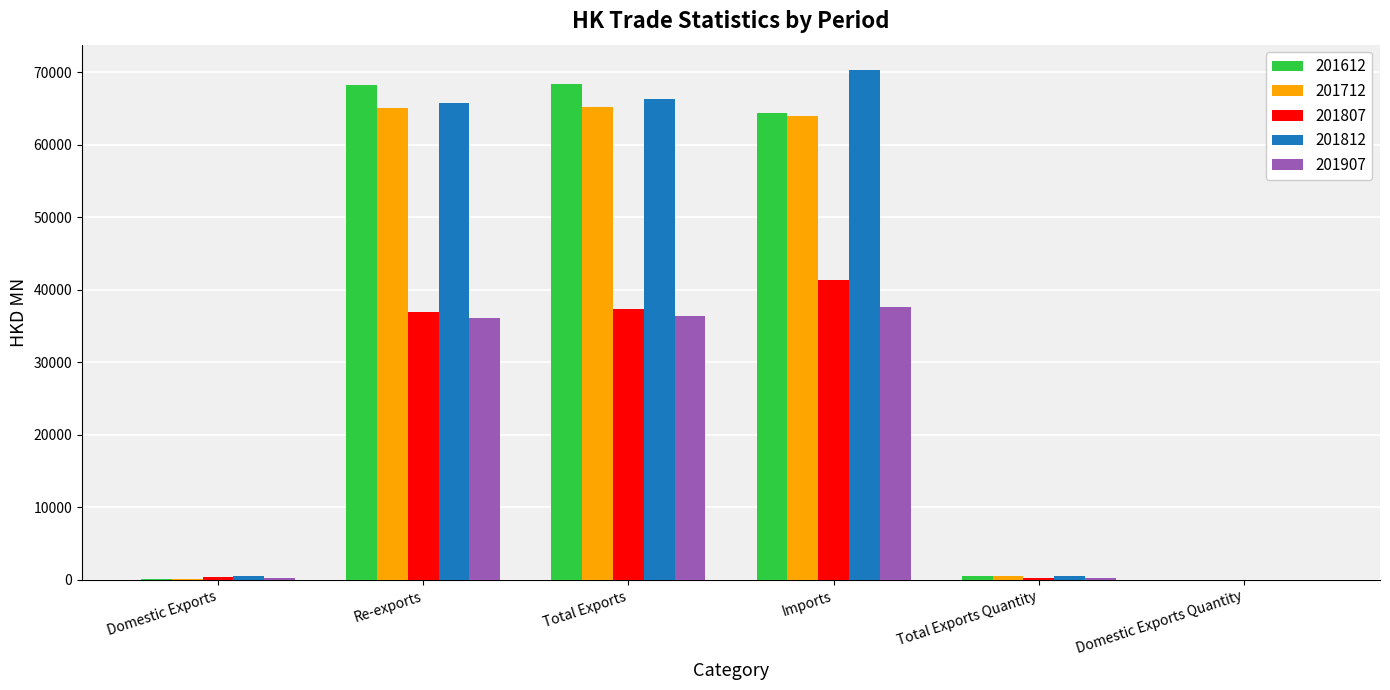

True or false: 201612 has a value of 97512.3 at Imports.

False